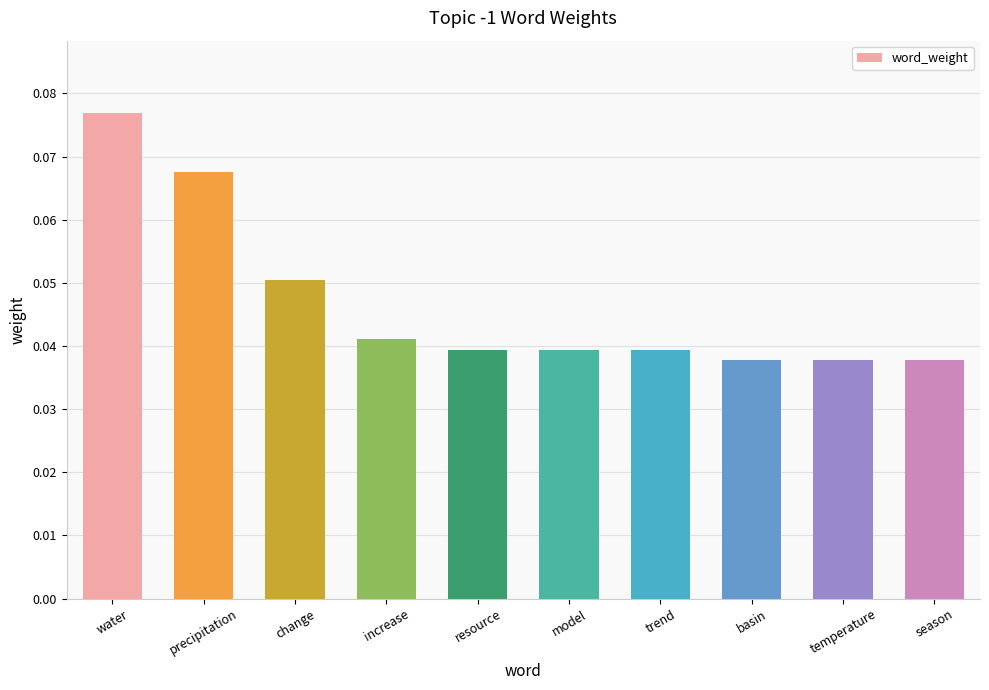

What is the sum of all values?

0.5